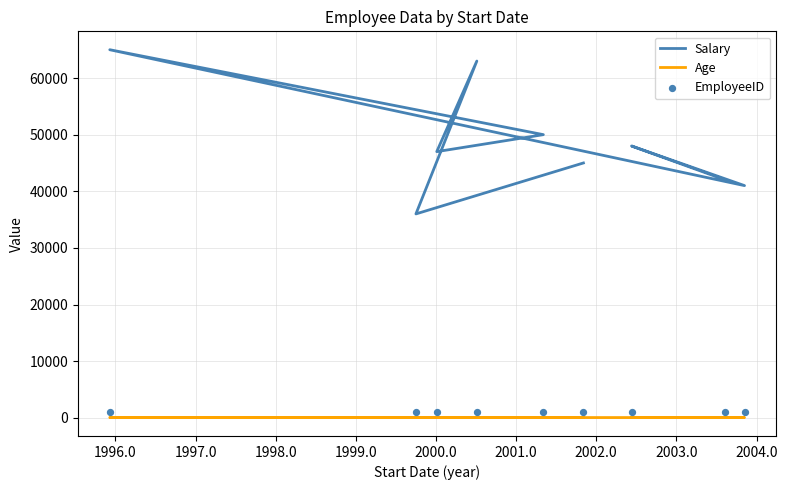

At how many categories does at least one series exceed 53500?

2